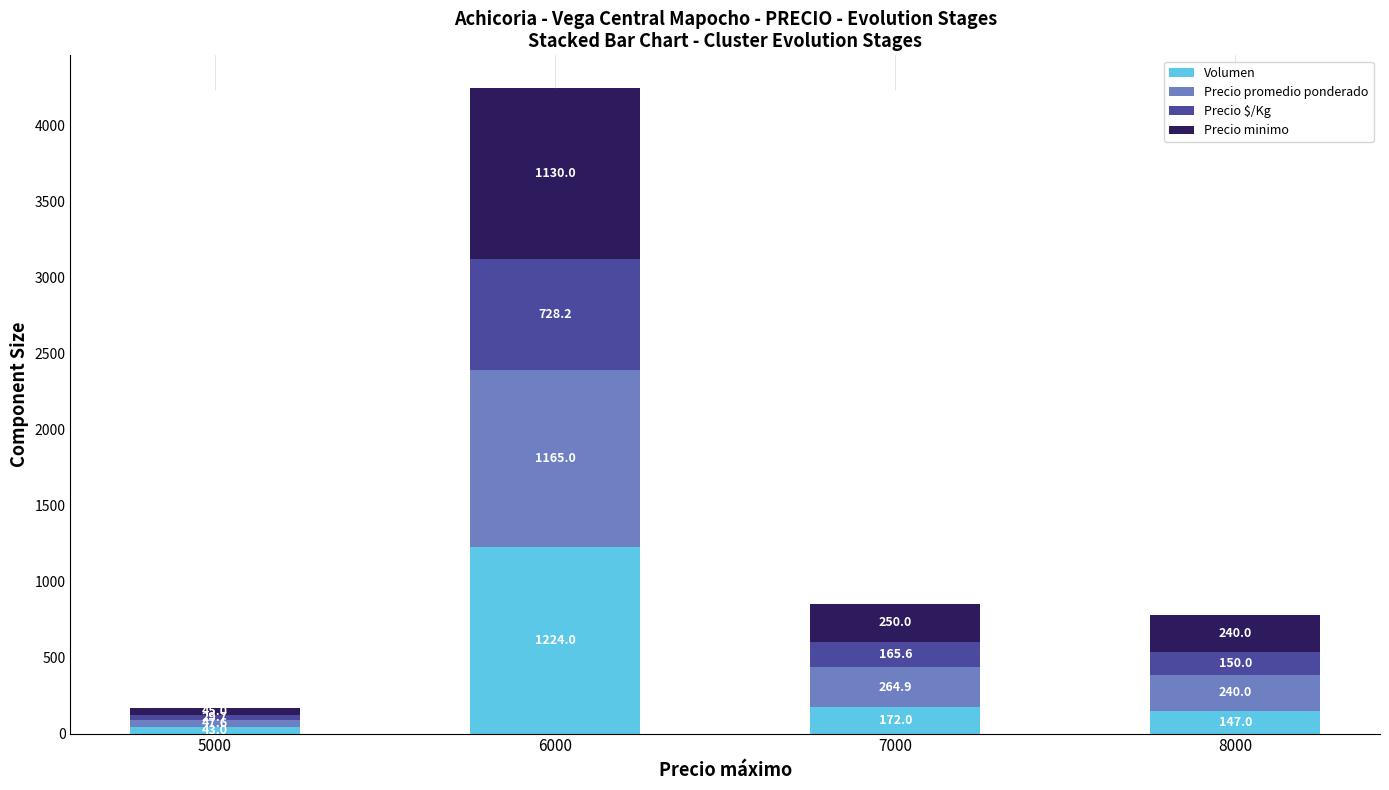

What is the lowest value of the Volumen series?

43.0